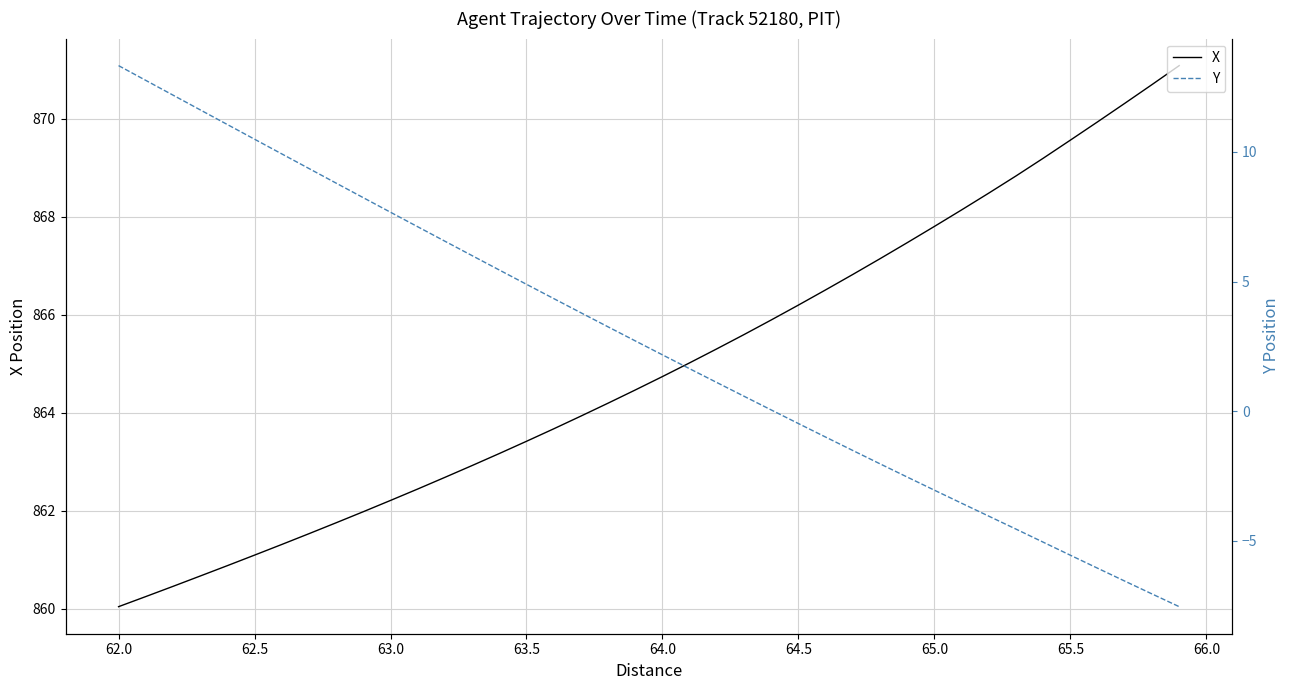

Reading left to right, what are all the values shown in this chart?

X: 860.0	860.2	860.5	860.7	860.9	861.1	861.3	861.5	861.8	862.0	862.2	862.4	862.7	862.9	863.2	863.4	863.7	863.9	864.2	864.5	864.7	865.0	865.3	865.6	865.9	866.2	866.5	866.8	867.1	867.5	867.8	868.1	868.5	868.8	869.2	869.6	869.9	870.3	870.7	871.1
Y: 13.3	12.8	12.2	11.6	11.1	10.5	9.9	9.4	8.8	8.2	7.7	7.1	6.6	6.0	5.4	4.9	4.3	3.8	3.3	2.7	2.2	1.6	1.1	0.6	0.0	-0.5	-1.0	-1.5	-2.0	-2.5	-3.1	-3.6	-4.1	-4.6	-5.1	-5.6	-6.1	-6.6	-7.1	-7.5